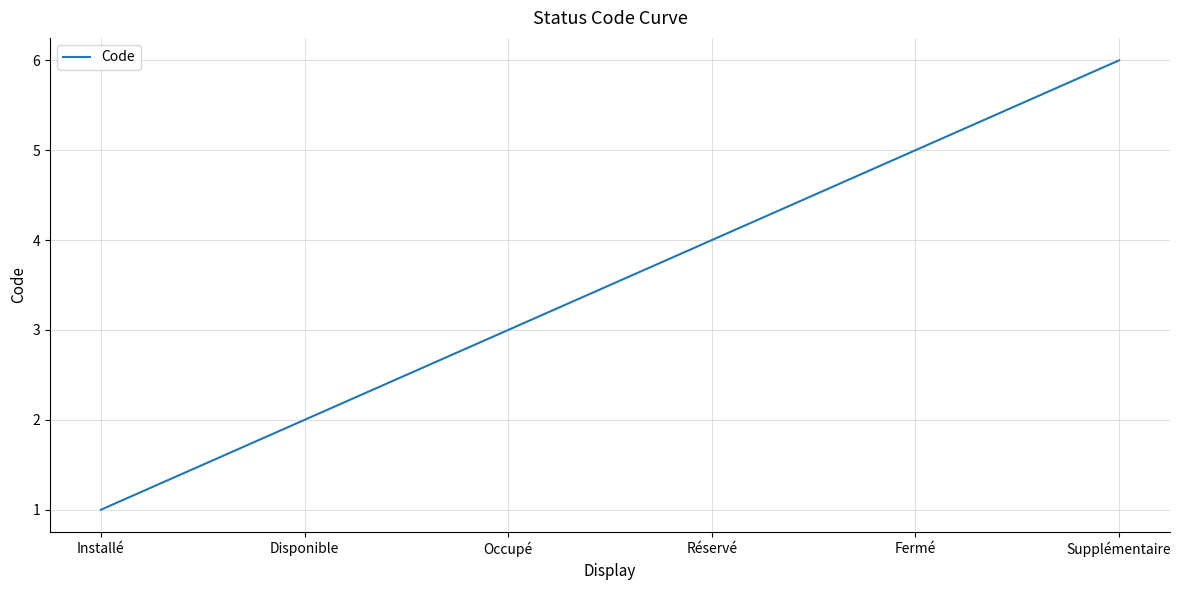

At which label is the value closest to 3?

Occupé